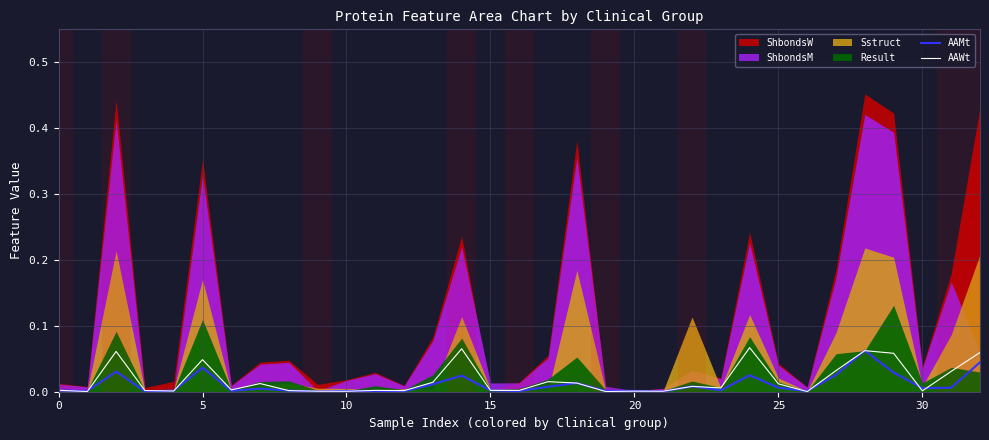

True or false: AAMt has more than 0 points higher than both neighbors.

True